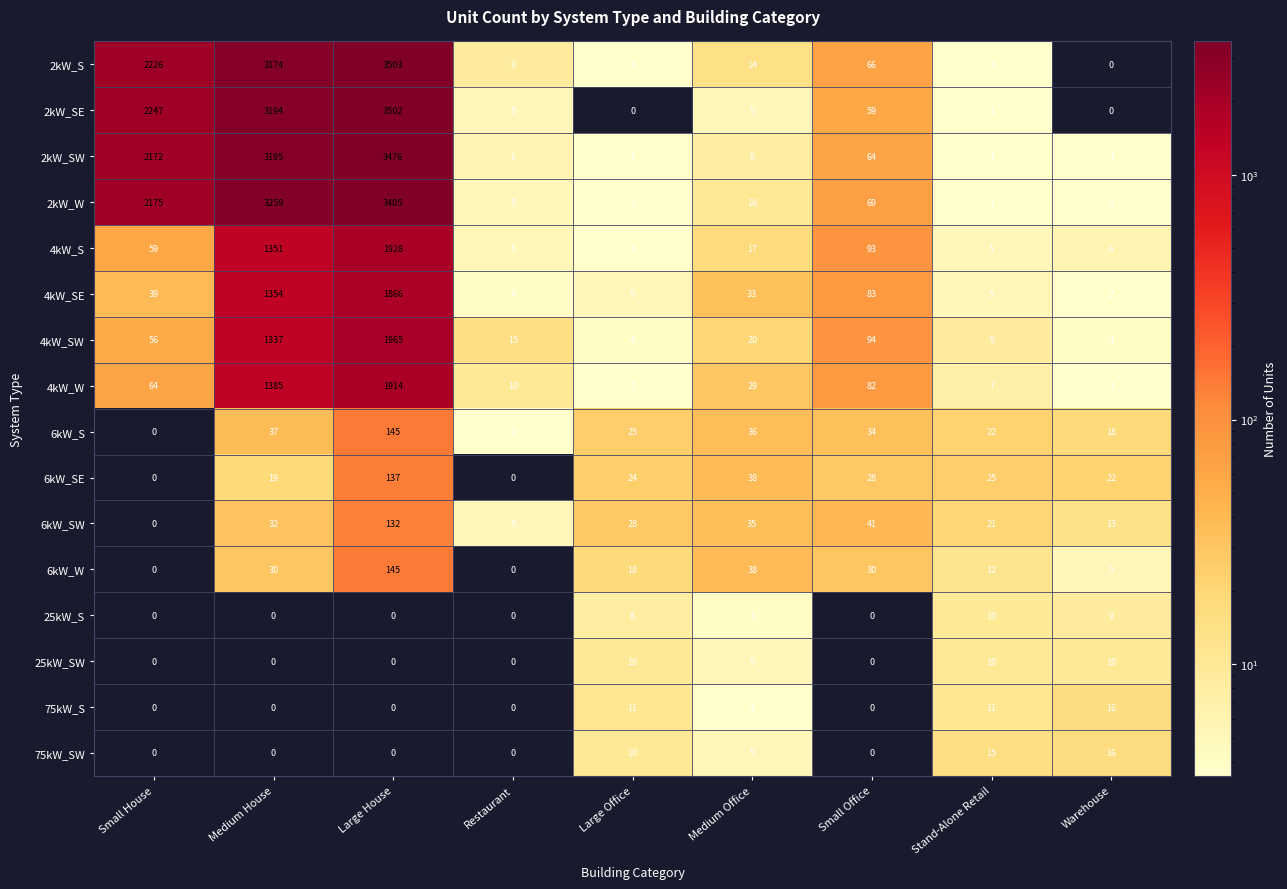

What is the average value of the 4kW_SE series?

377